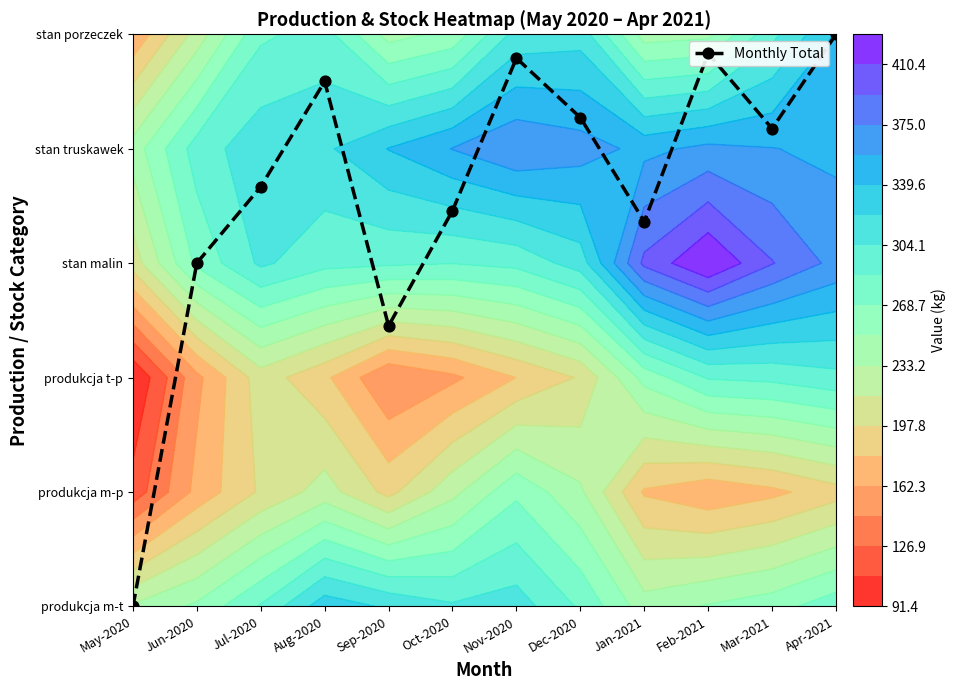

Count the number of data series in this chart.

1